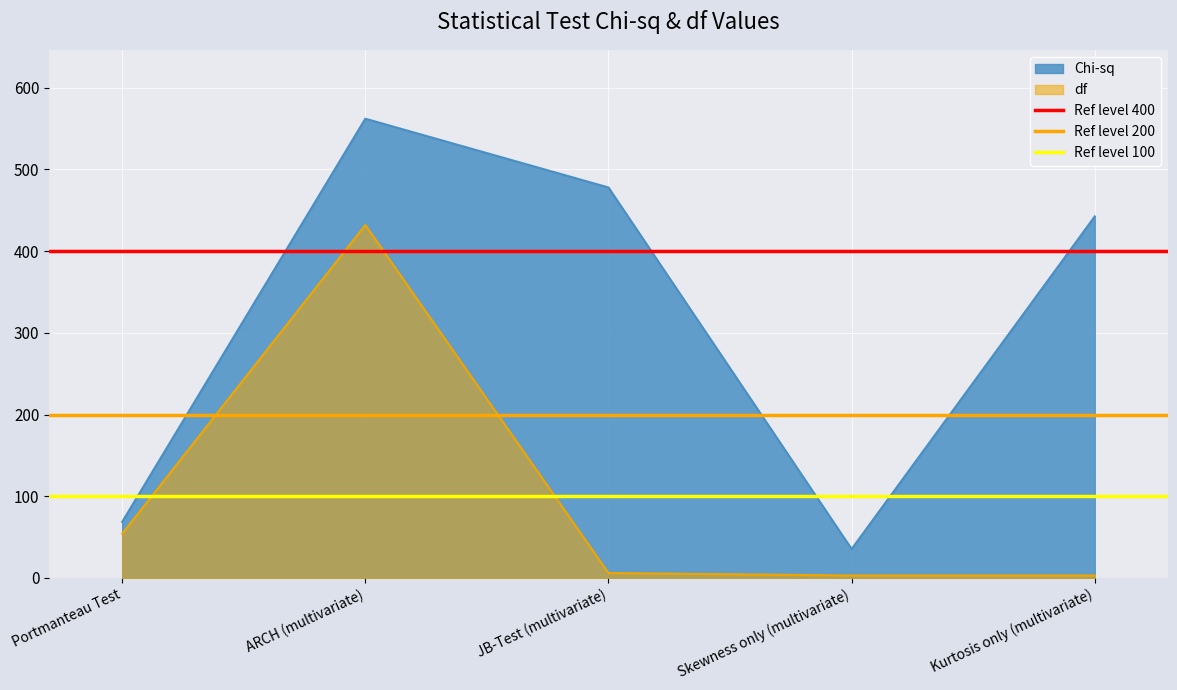

List the labels in order of Chi-sq value, smallest first.

Skewness only (multivariate), Portmanteau Test, Kurtosis only (multivariate), JB-Test (multivariate), ARCH (multivariate)